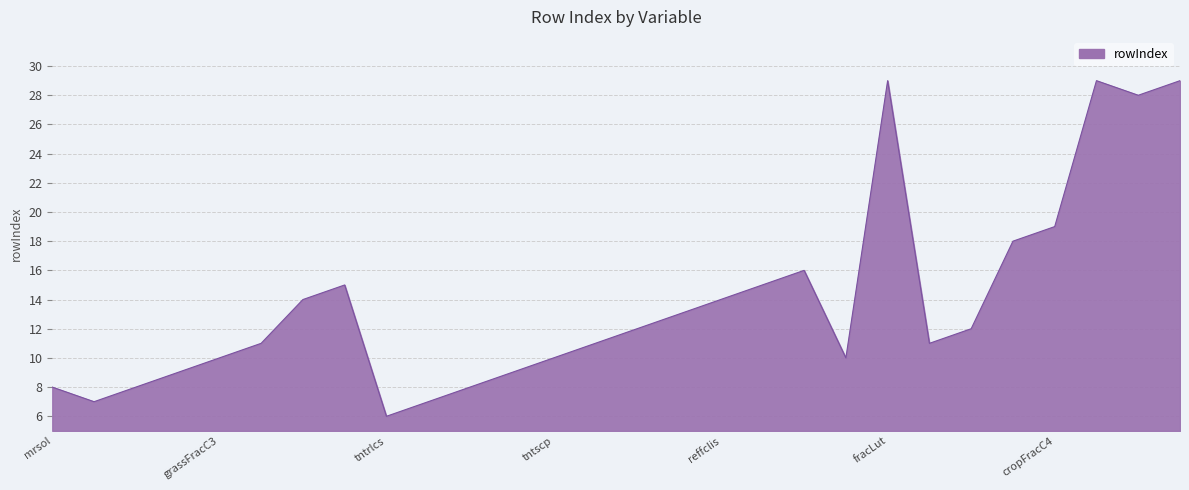

What is the difference between the maximum and minimum values?

23